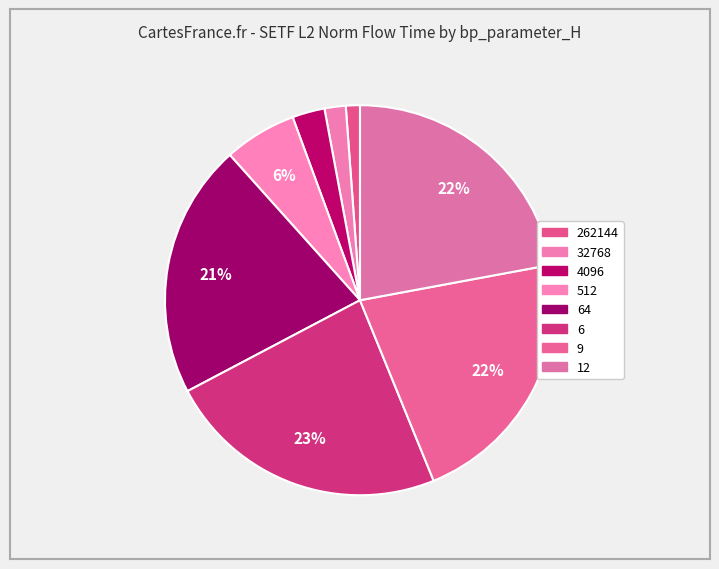

How many segments does this pie chart have?

8